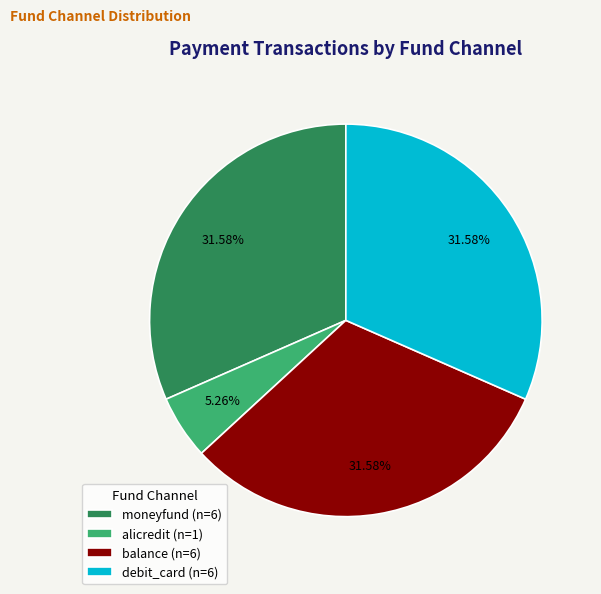

Count the number of slices in the pie.

4